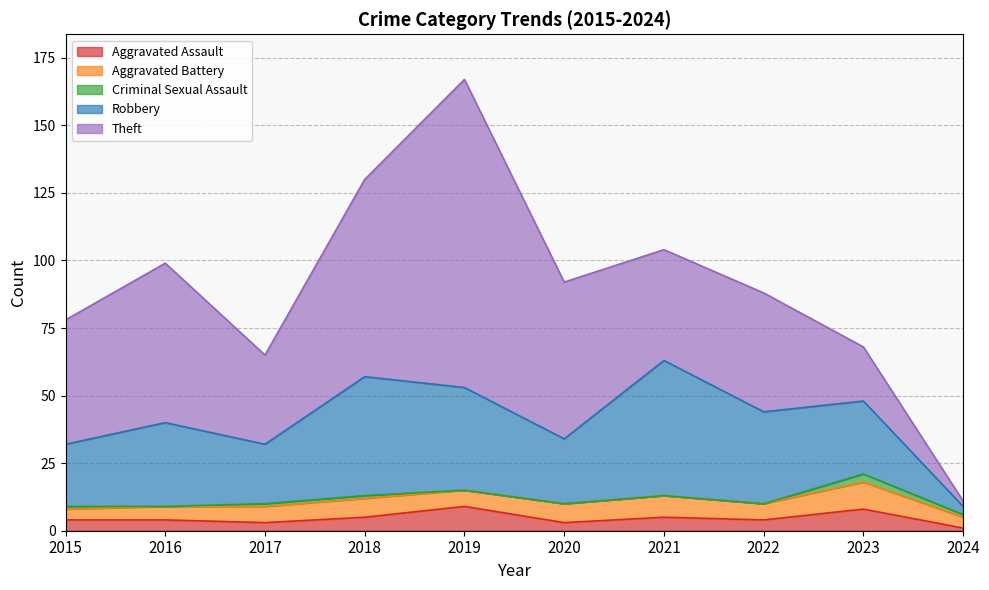

How many interior local valleys does the Theft series have?

2